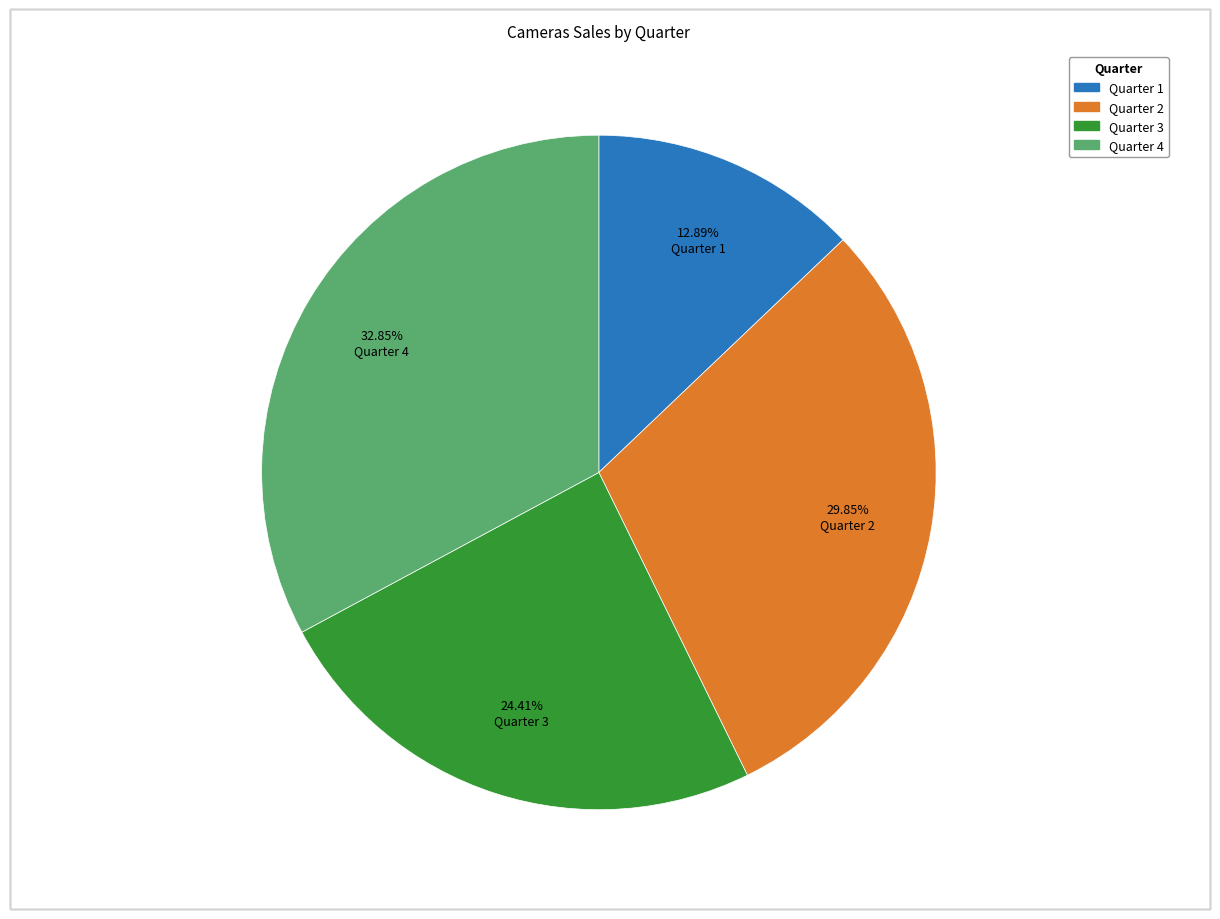

To the nearest percent, what is the combined percentage of Quarter 1 and Quarter 2?

43%